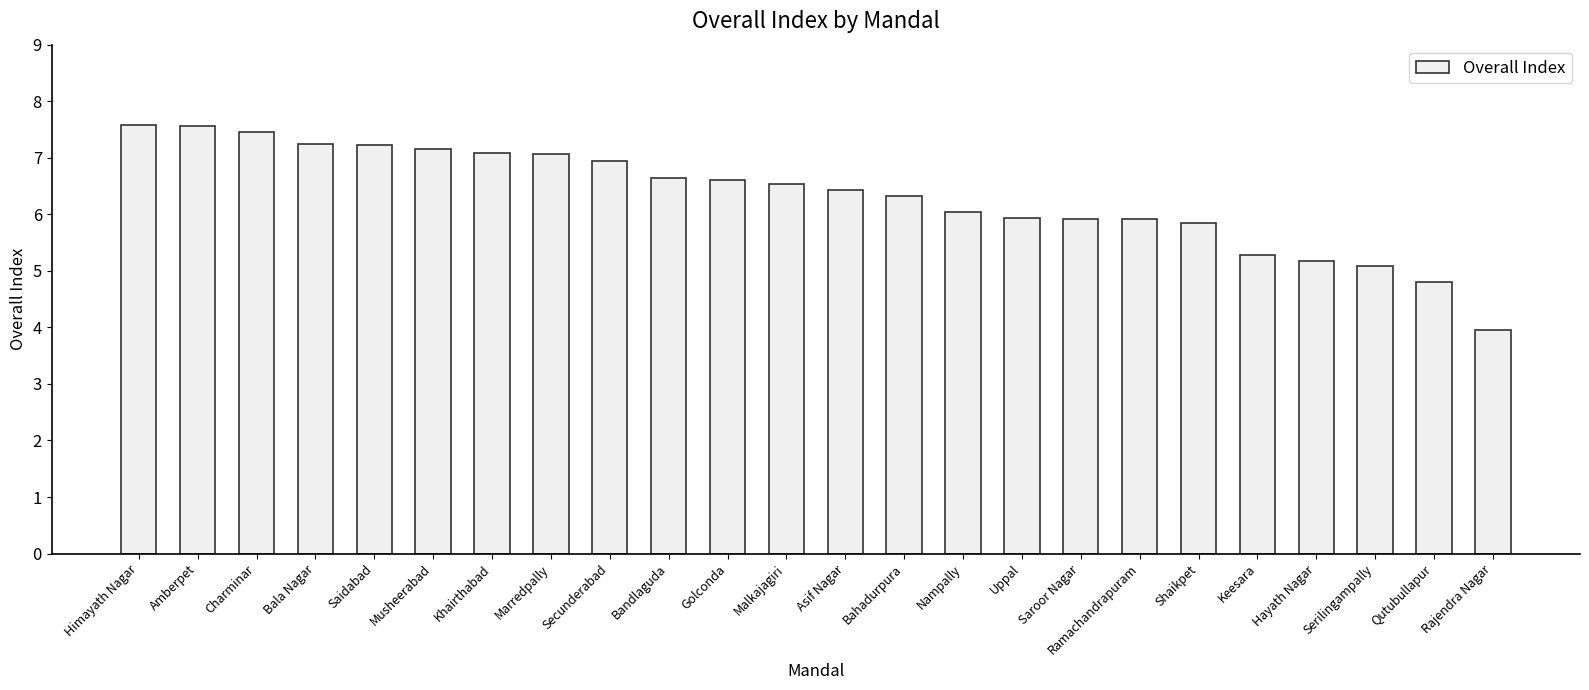

Approximately how many times larger is the value at Bala Nagar compared to Charminar?

1.0